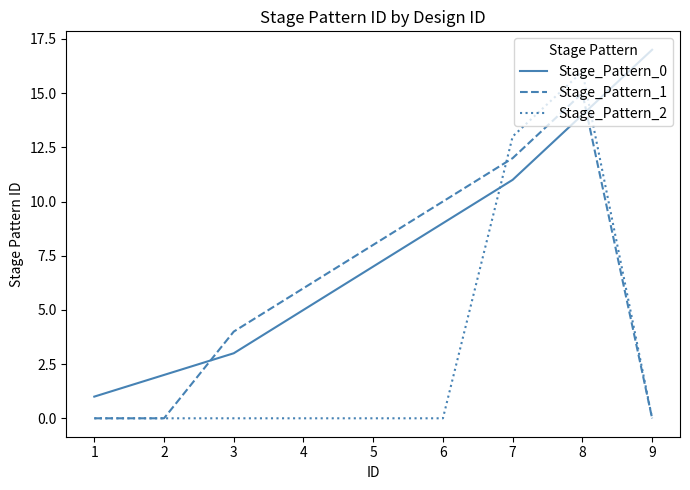

Is the value of Stage_Pattern_0 at 4 greater than the value of Stage_Pattern_1 at 5?

No